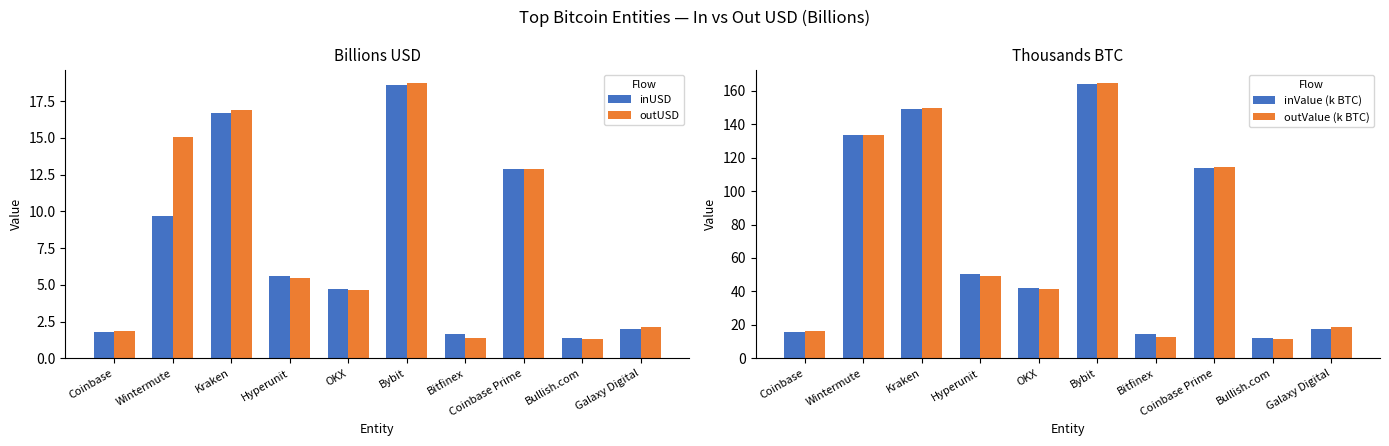

How many values in the outUSD series are below 5?

5